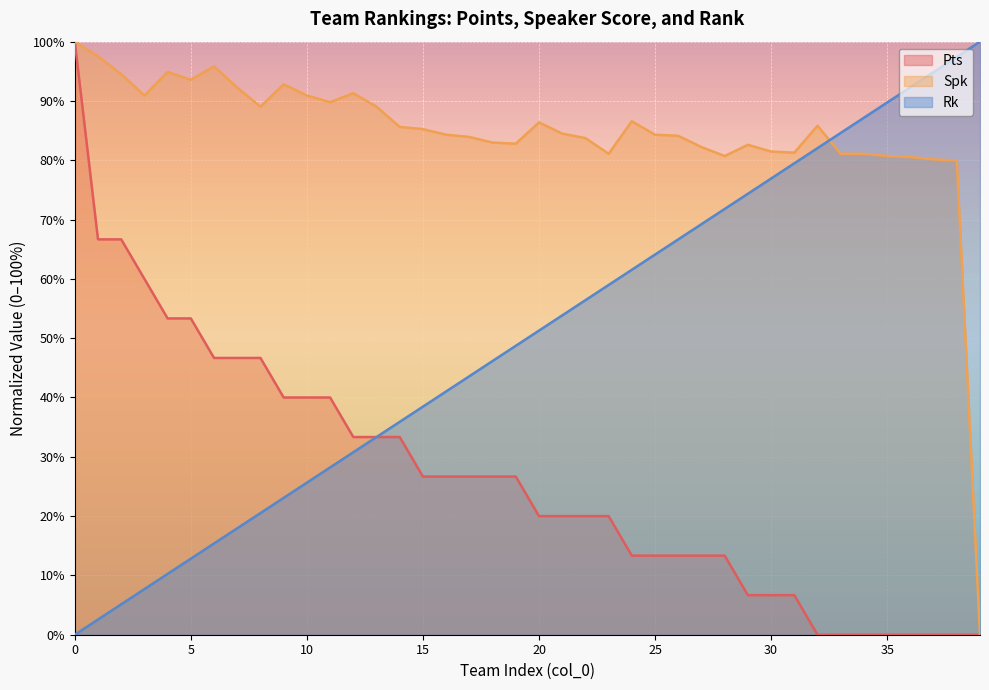

How many lines are shown in the chart?

3